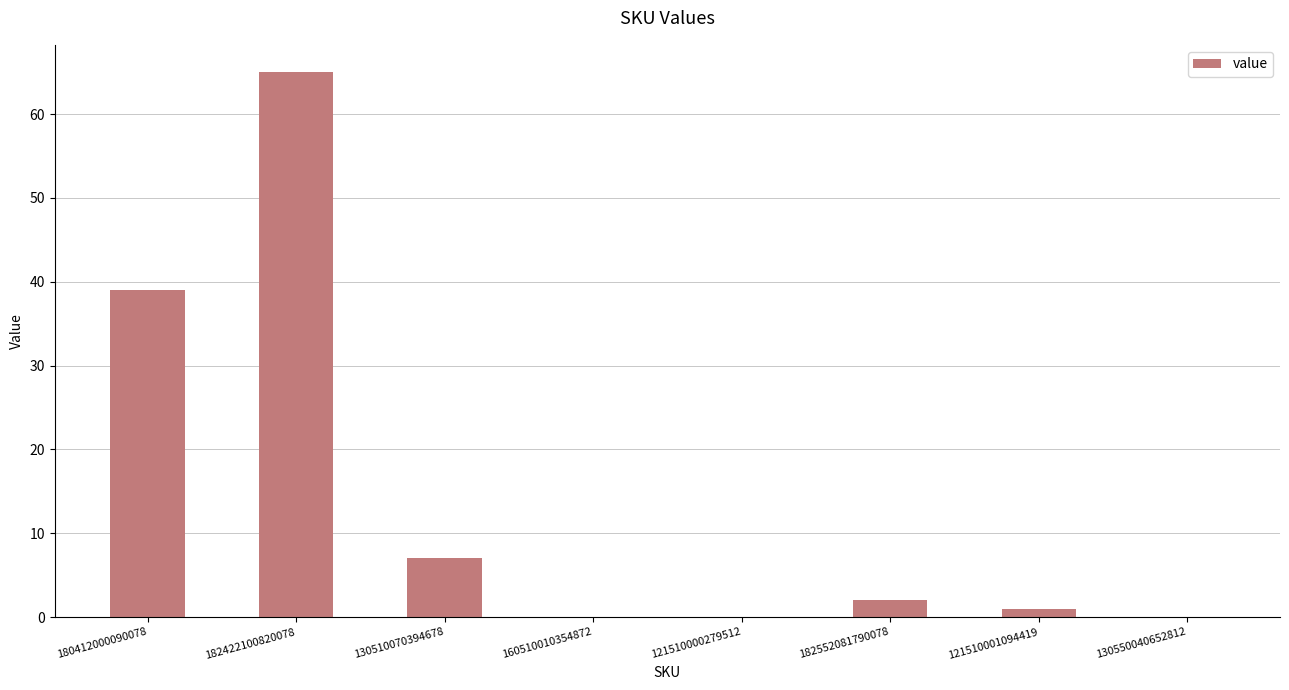

Where is the data nearest to the value 32?

180412000090078